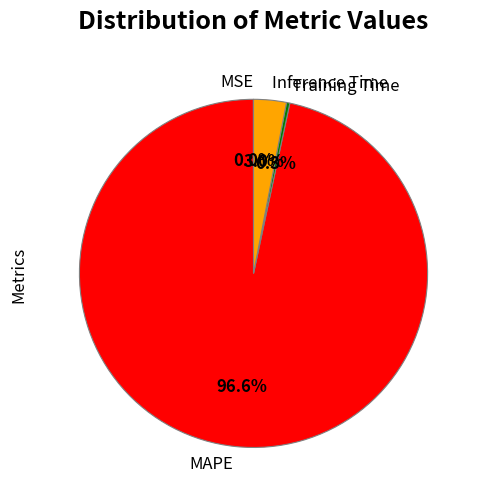

To the nearest percent, what is the combined percentage of Inference Time and Training Time?

3%